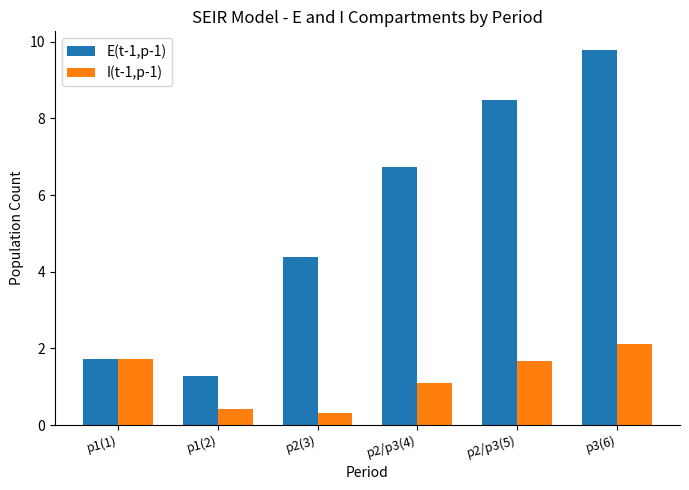

Reading left to right, what are all the values shown in this chart?

E(t-1,p-1): p1(1)=1.7	p1(2)=1.3	p2(3)=4.4	p2/p3(4)=6.7	p2/p3(5)=8.5	p3(6)=9.8
I(t-1,p-1): p1(1)=1.7	p1(2)=0.4	p2(3)=0.3	p2/p3(4)=1.1	p2/p3(5)=1.7	p3(6)=2.1